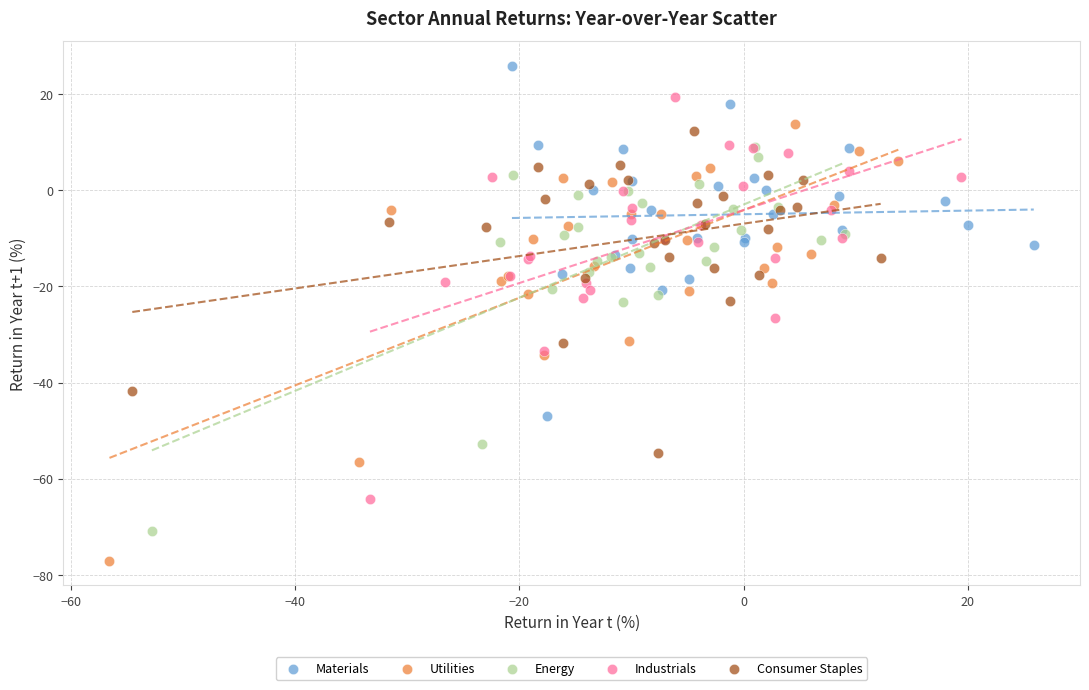

Which series contains the lowest Y value?

Utilities